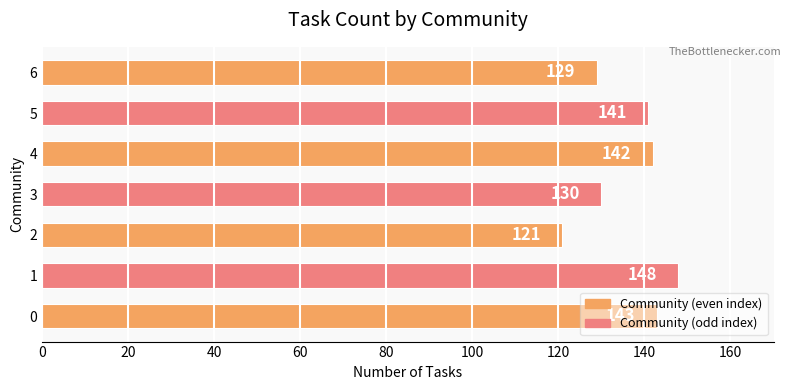

What is the ratio of the value at 0 to the value at 2?

1.2